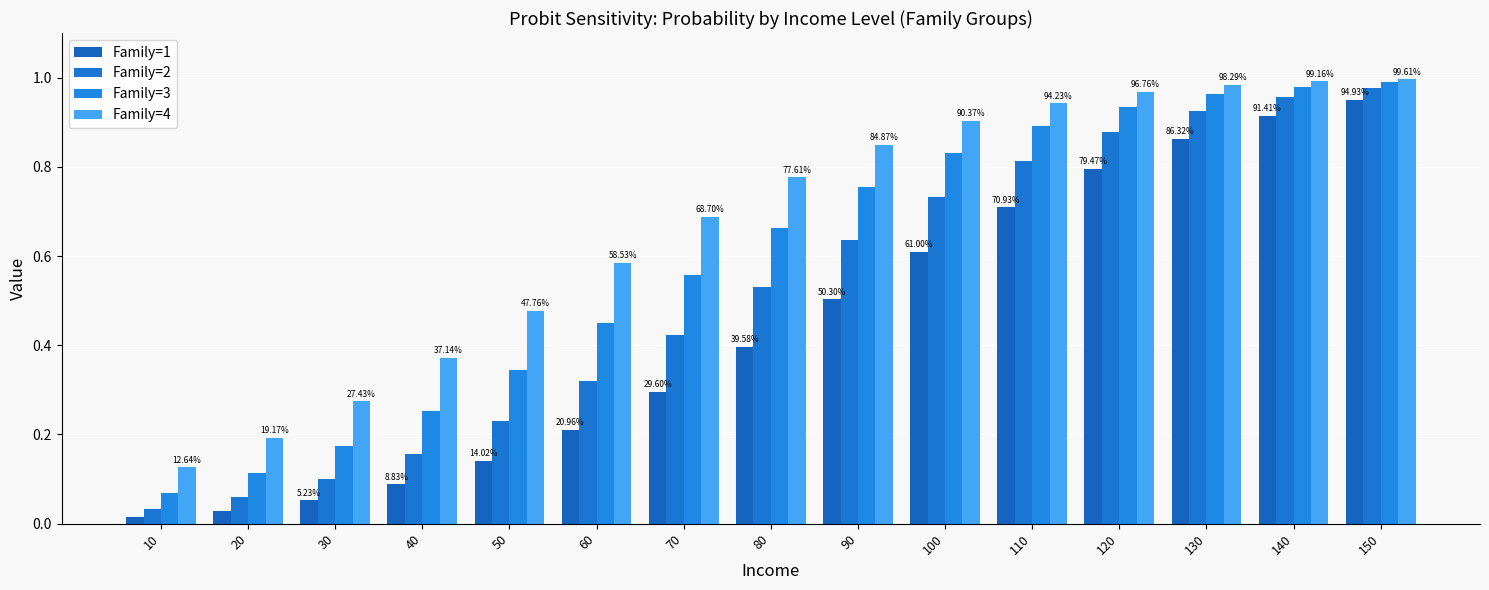

Reading left to right, list all the values displayed in this chart.

Family=1: 10=0.0	20=0.0	30=0.1	40=0.1	50=0.1	60=0.2	70=0.3	80=0.4	90=0.5	100=0.6	110=0.7	120=0.8	130=0.9	140=0.9	150=0.9
Family=2: 10=0.0	20=0.1	30=0.1	40=0.2	50=0.2	60=0.3	70=0.4	80=0.5	90=0.6	100=0.7	110=0.8	120=0.9	130=0.9	140=1.0	150=1.0
Family=3: 10=0.1	20=0.1	30=0.2	40=0.3	50=0.3	60=0.5	70=0.6	80=0.7	90=0.8	100=0.8	110=0.9	120=0.9	130=1.0	140=1.0	150=1.0
Family=4: 10=0.1	20=0.2	30=0.3	40=0.4	50=0.5	60=0.6	70=0.7	80=0.8	90=0.8	100=0.9	110=0.9	120=1.0	130=1.0	140=1.0	150=1.0